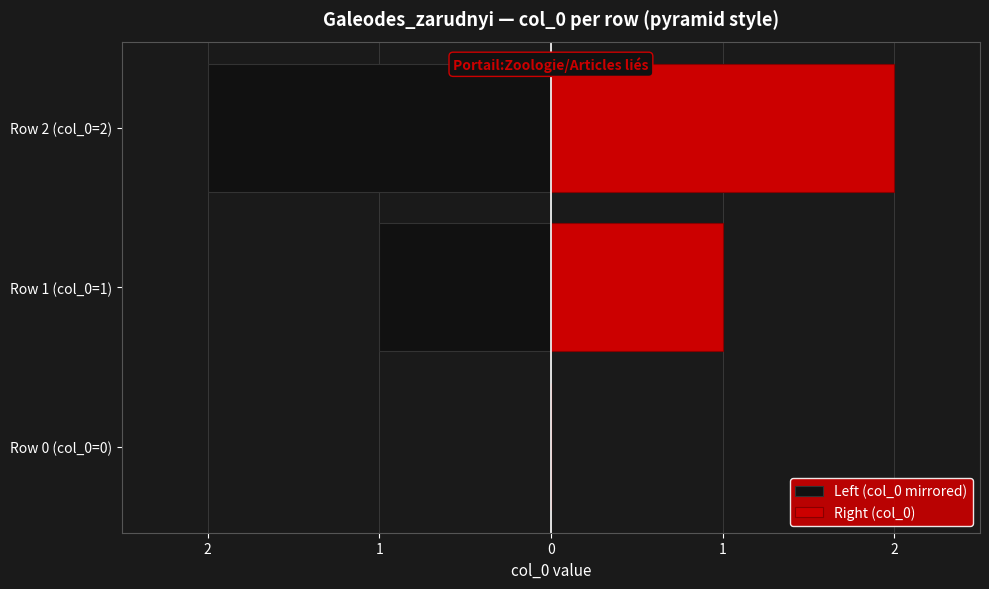

How many positive values does the Right (col_0) series have?

2